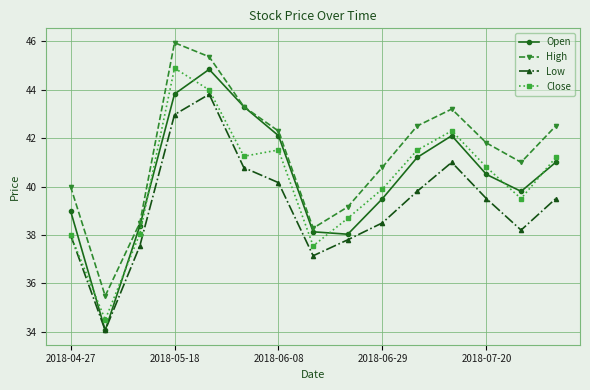

True or false: Low and High intersect in this chart.

False